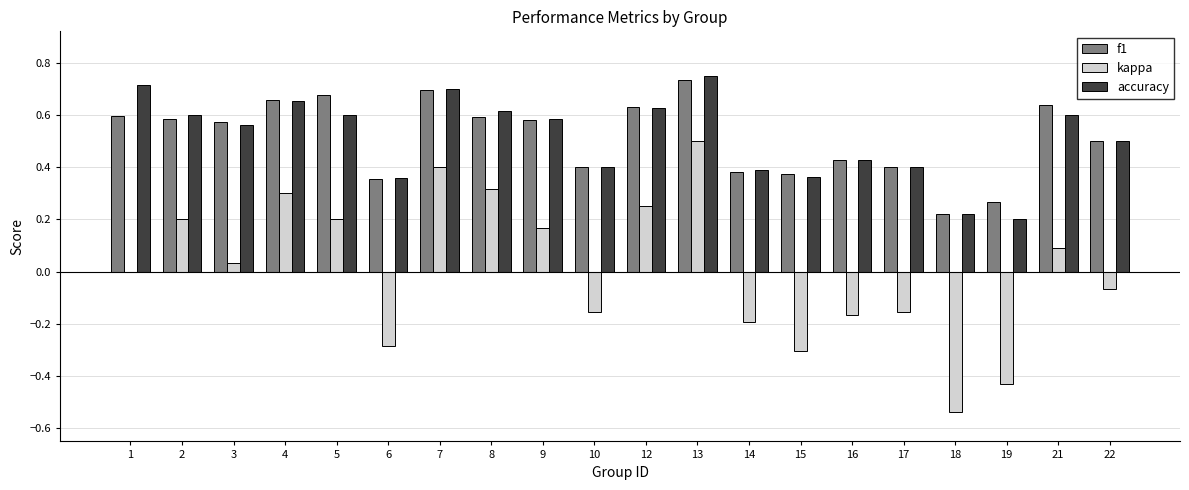

What is the sum of all f1 values?

10.3